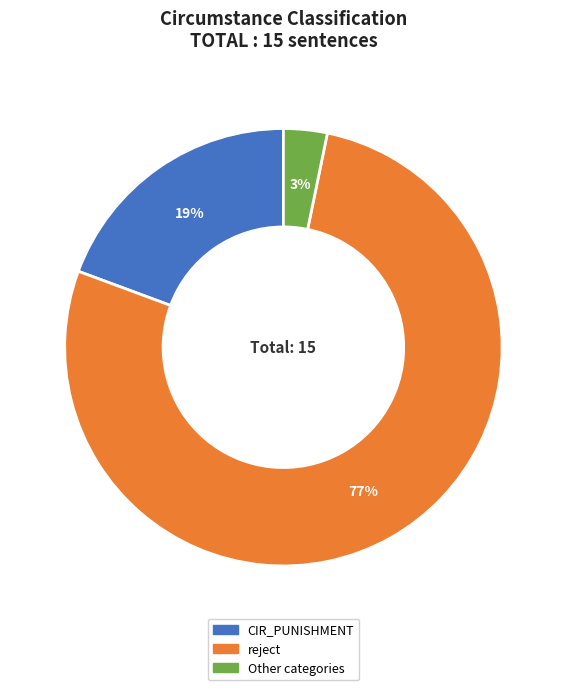

Does any single category account for the majority?

Yes